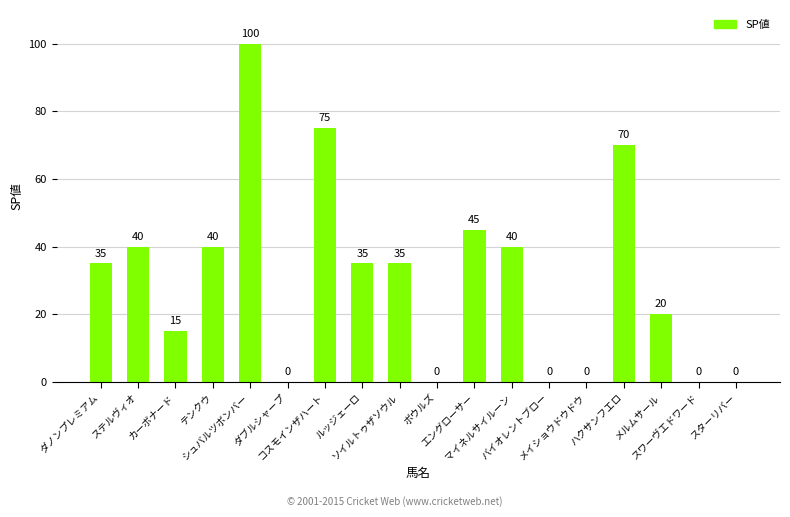

What is the maximum value shown in the chart?

100